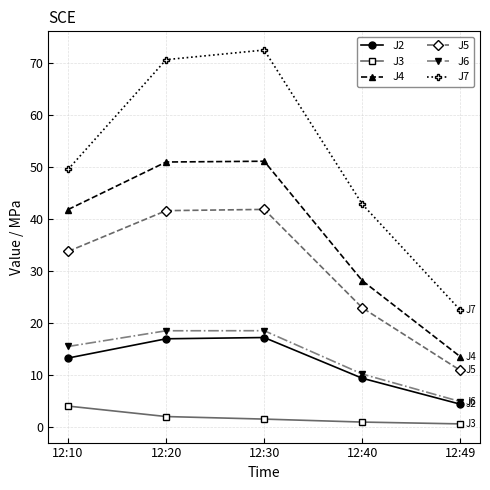

The J7 series shows 72.4 at 12:30. True or false?

True